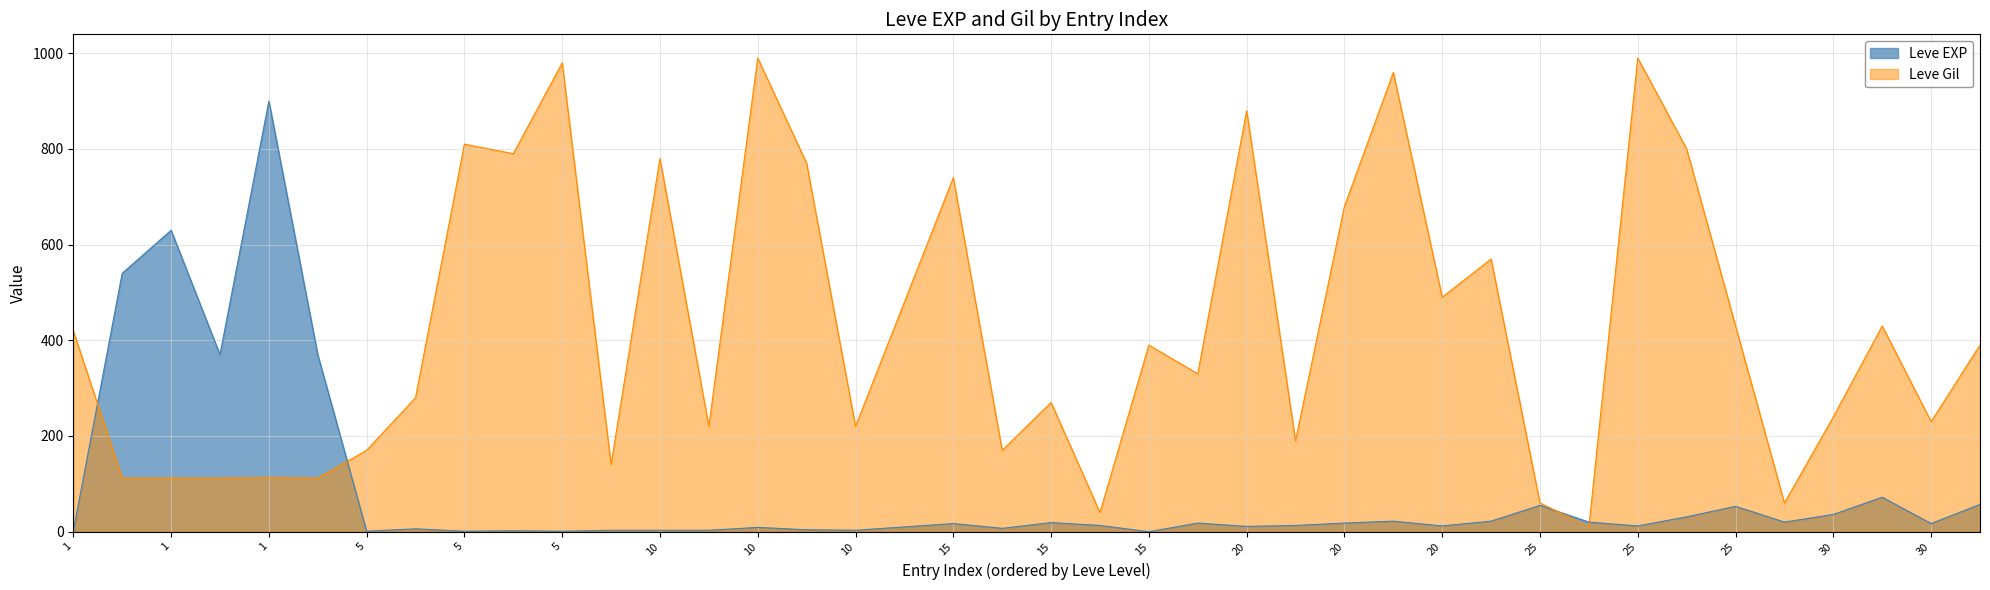

What is the difference between the Leve Gil values at 25 and 1?

102